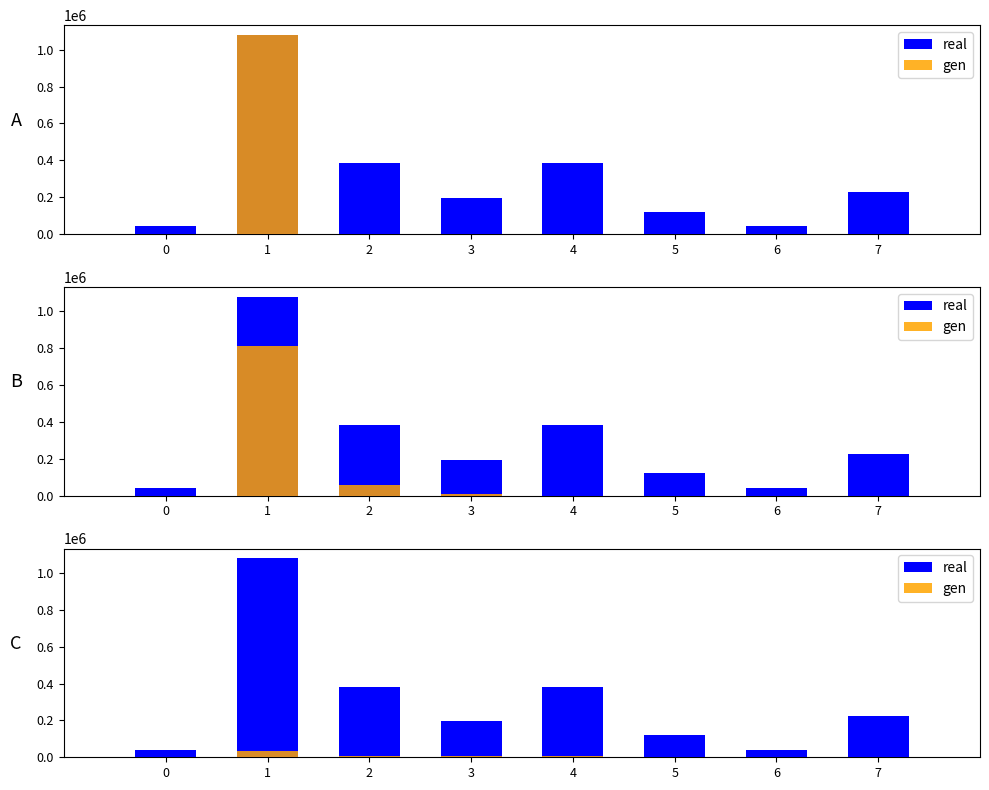

Which series has the largest range (max minus min)?

real